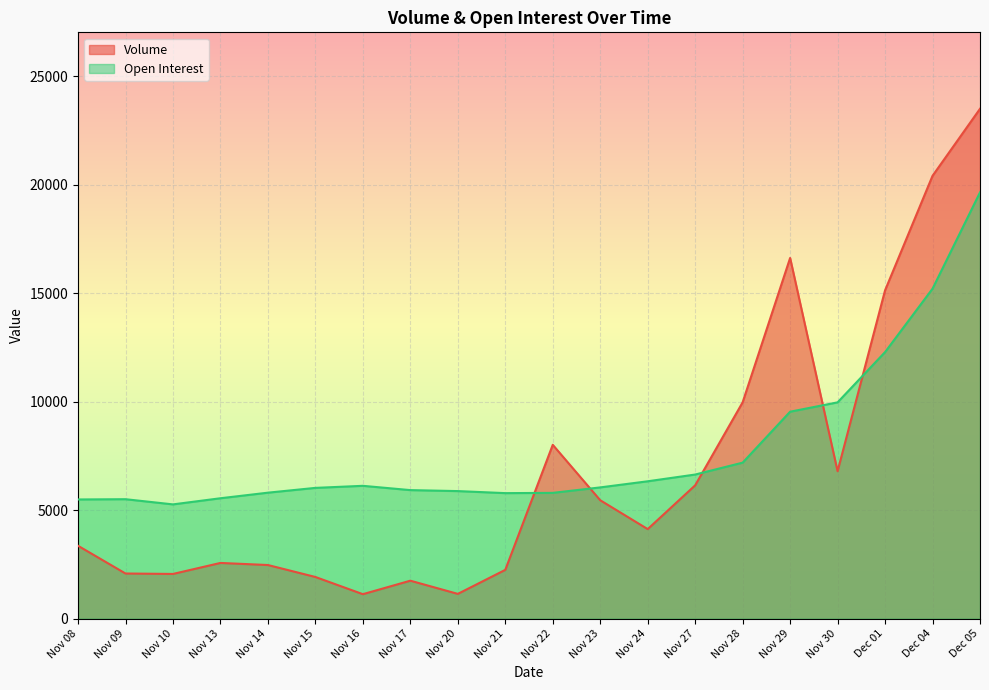

Is the value of Open Interest at Dec 04 greater than the value of Volume at Dec 04?

No